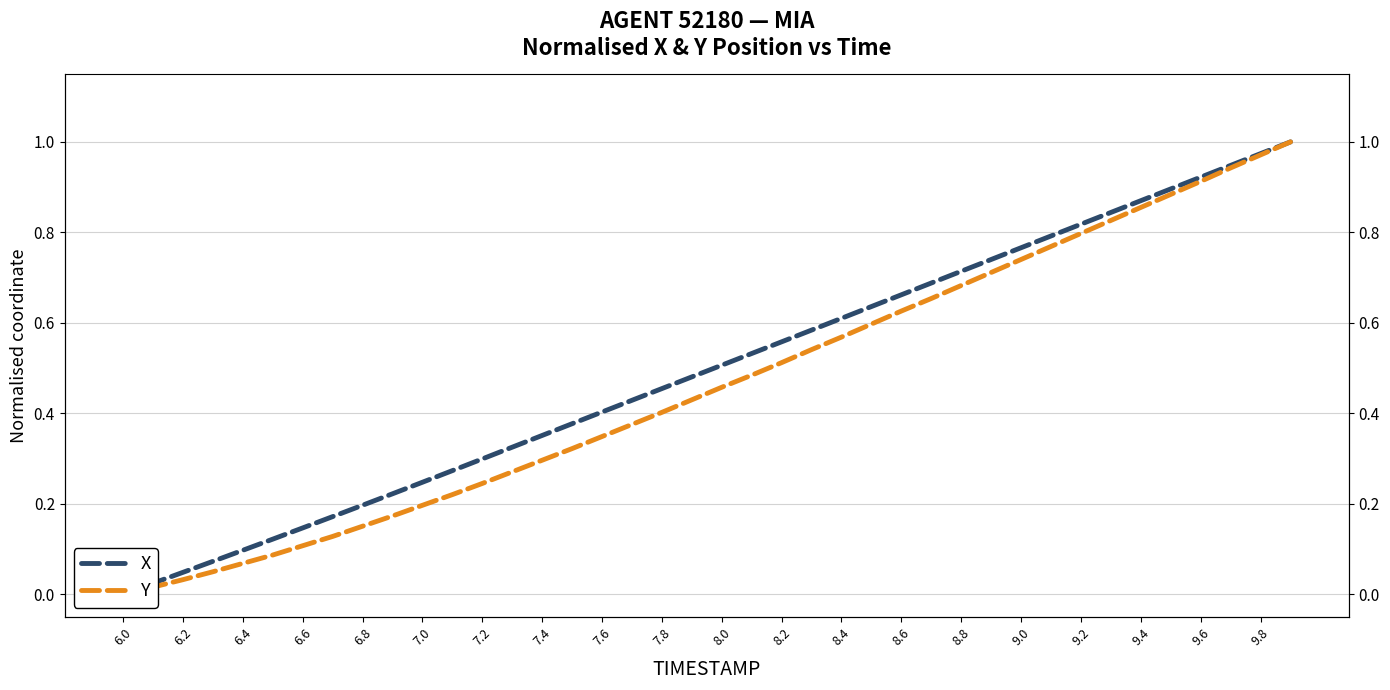

What is the difference between the maximum and minimum values in the X series?

1.0